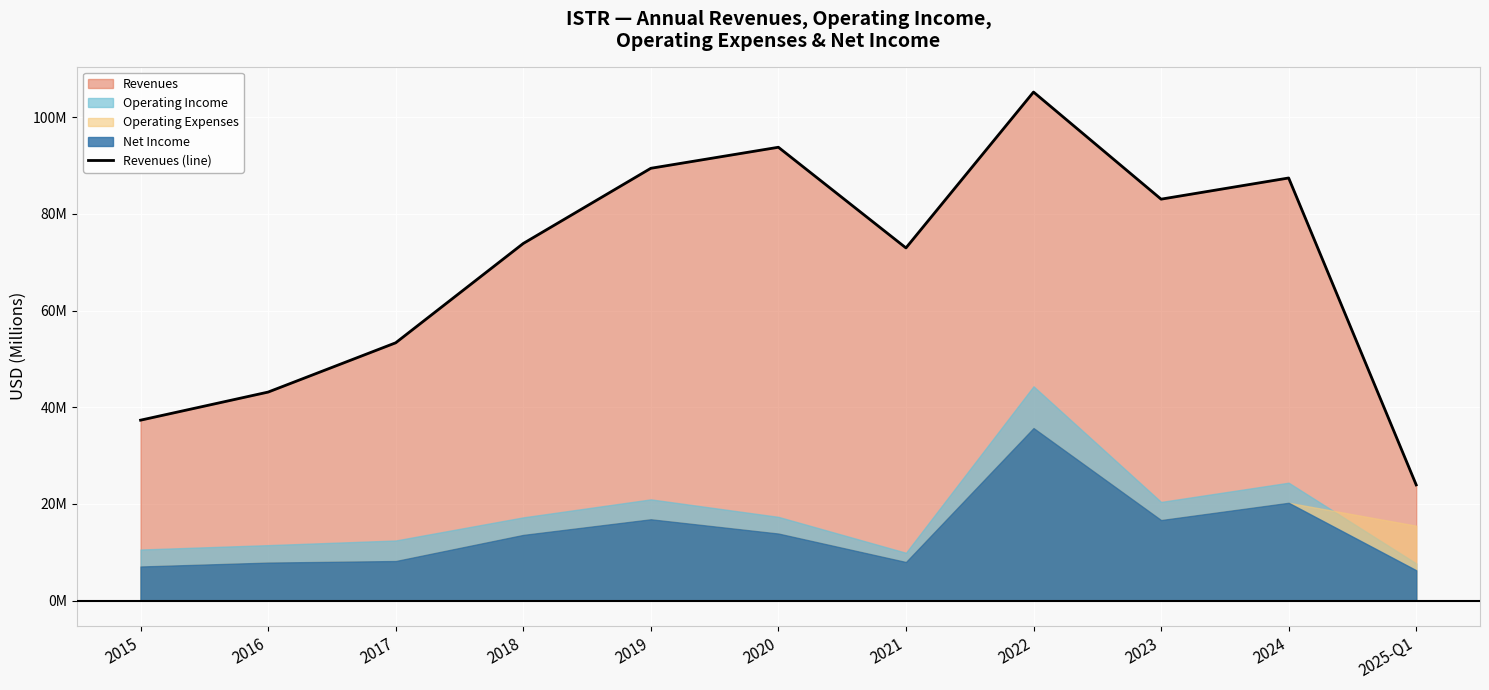

What is the minimum value shown in the chart?

24.0